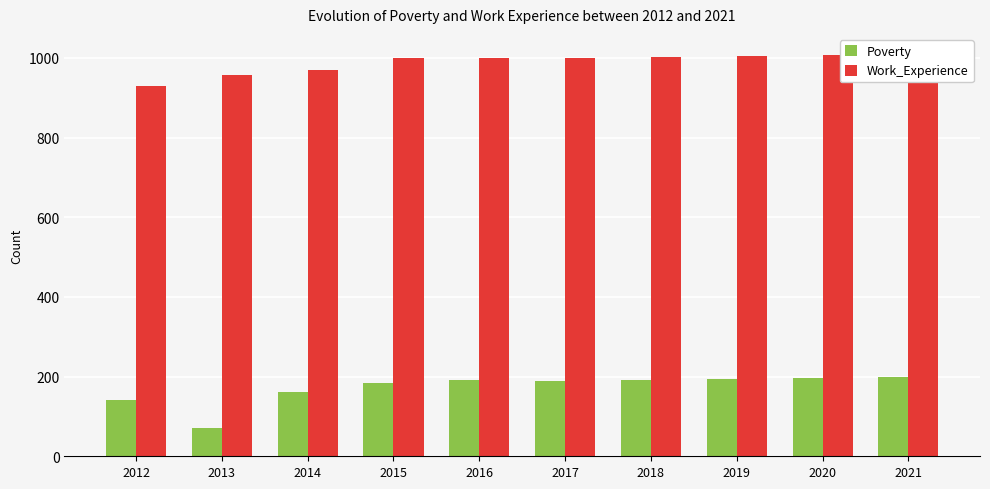

Reading left to right, what are all the values shown in this chart?

Poverty: 141	72	161	183	192	190	192	194	197	199
Work_Experience: 929	958	970	1000	1000	1001	1003	1005	1008	1010